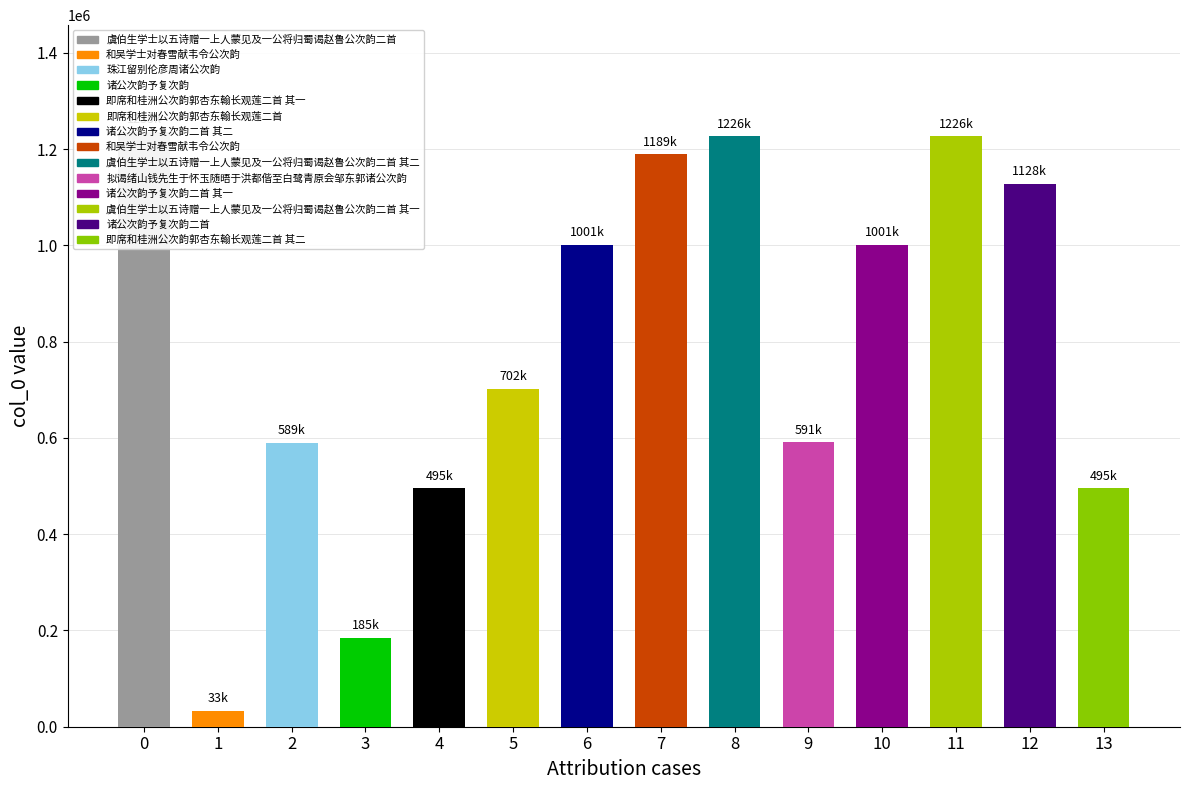

The chart shows a value of 1000715 at 诸公次韵予复次韵二首 其二. True or false?

True